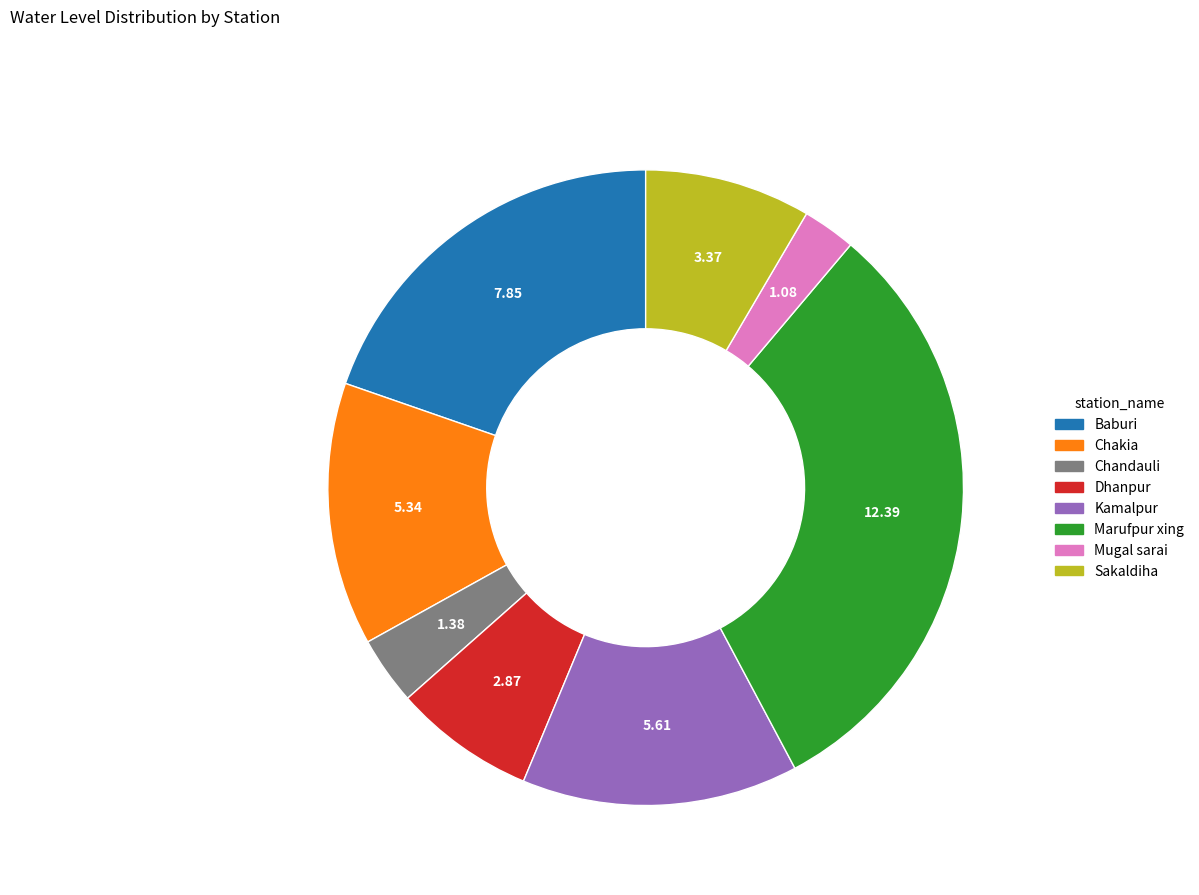

Does Chakia account for over 50% of the chart?

No